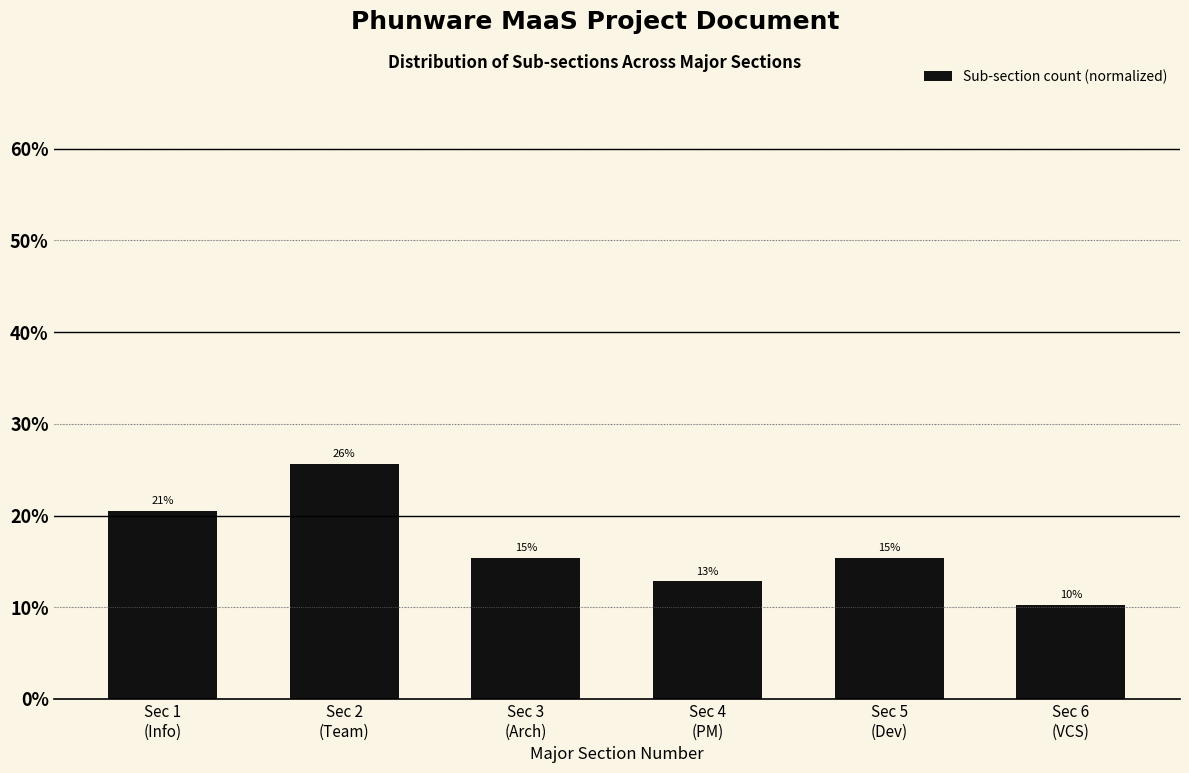

How many bars are there in total?

6